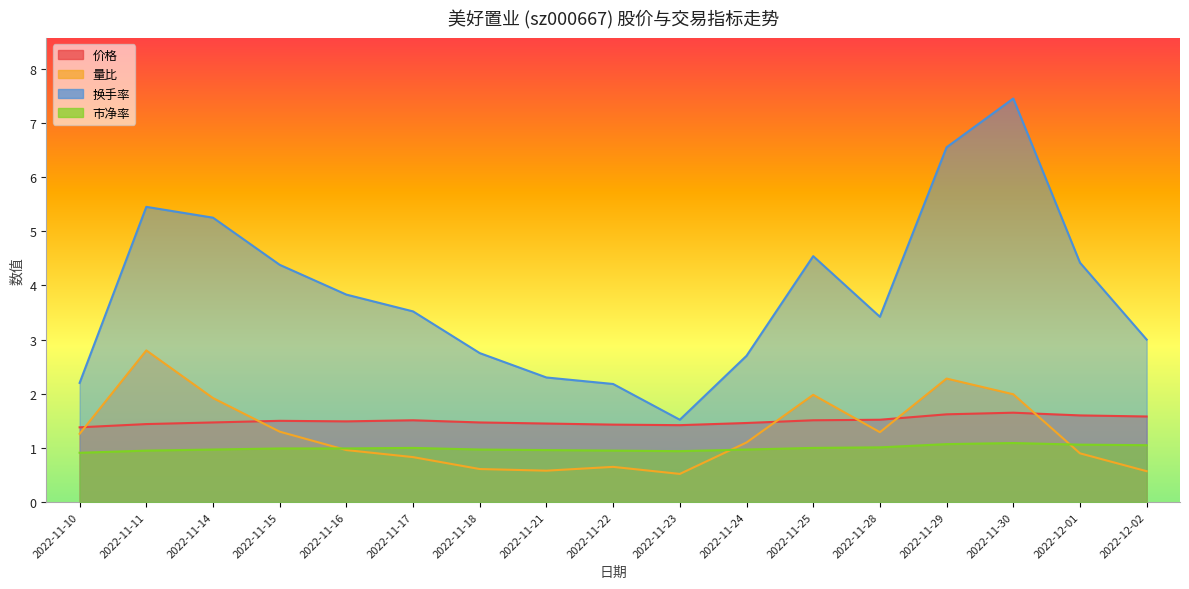

Is the value of 量比 at 2022-11-22 greater than the value of 价格 at 2022-11-14?

No